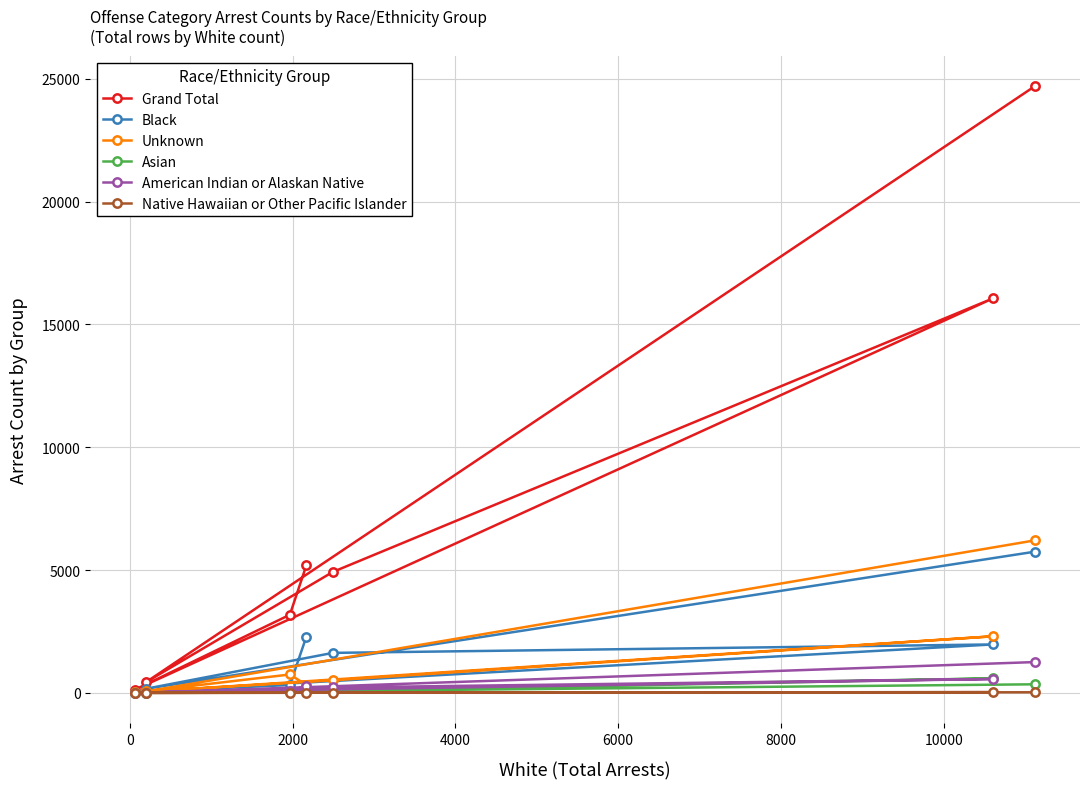

Is this an area chart (filled region under the line)?

No